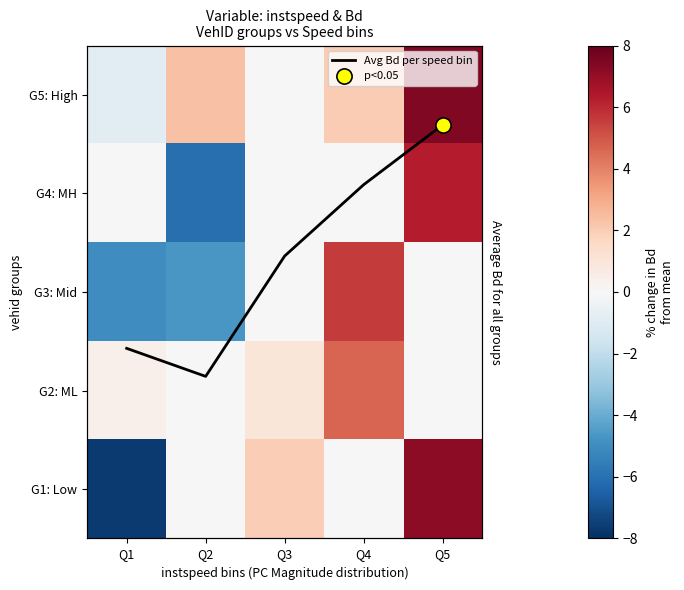

How many data points in G3: Mid are above 0?

1